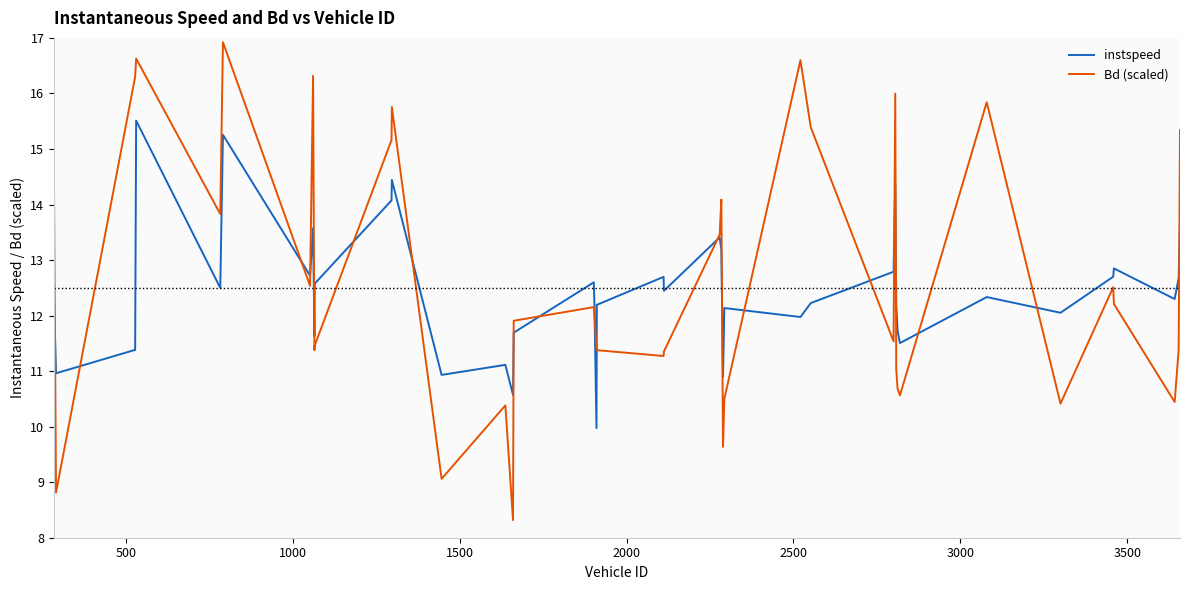

How many lines are shown in the chart?

2